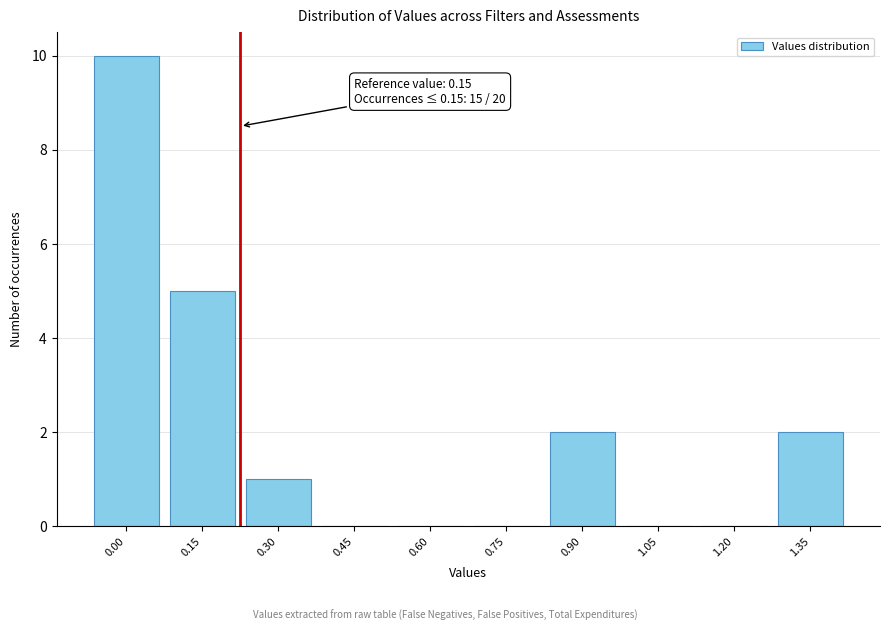

Reading left to right, what are all the values shown in this chart?

0.00=10	0.15=5	0.30=1	0.45=0	0.60=0	0.75=0	0.90=2	1.05=0	1.20=0	1.35=2